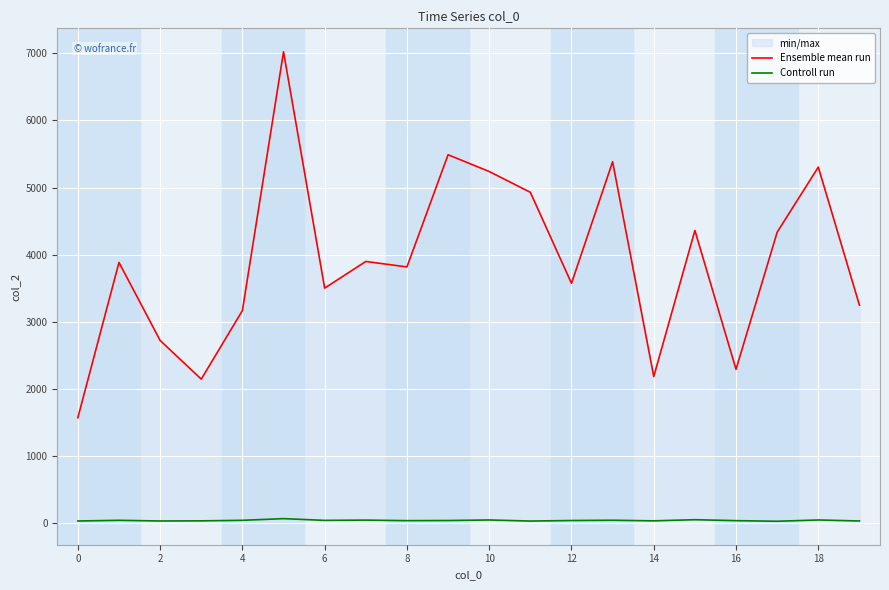

How many categories are shown in the chart?

20